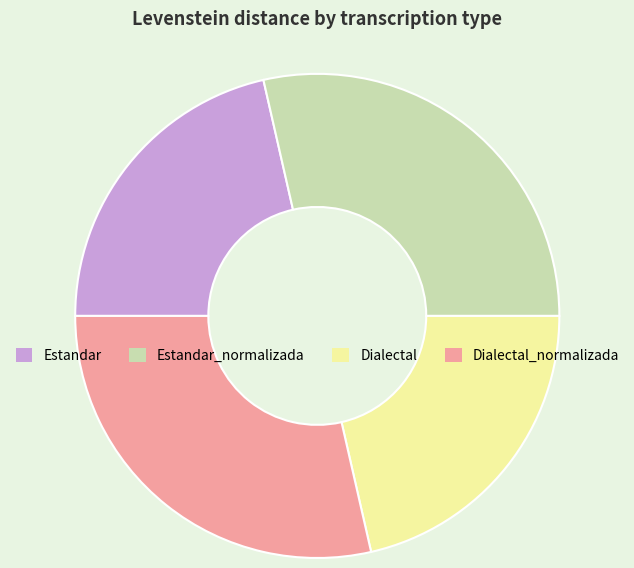

The Dialectal_normalizada slice represents 29% of the pie. True or false?

True